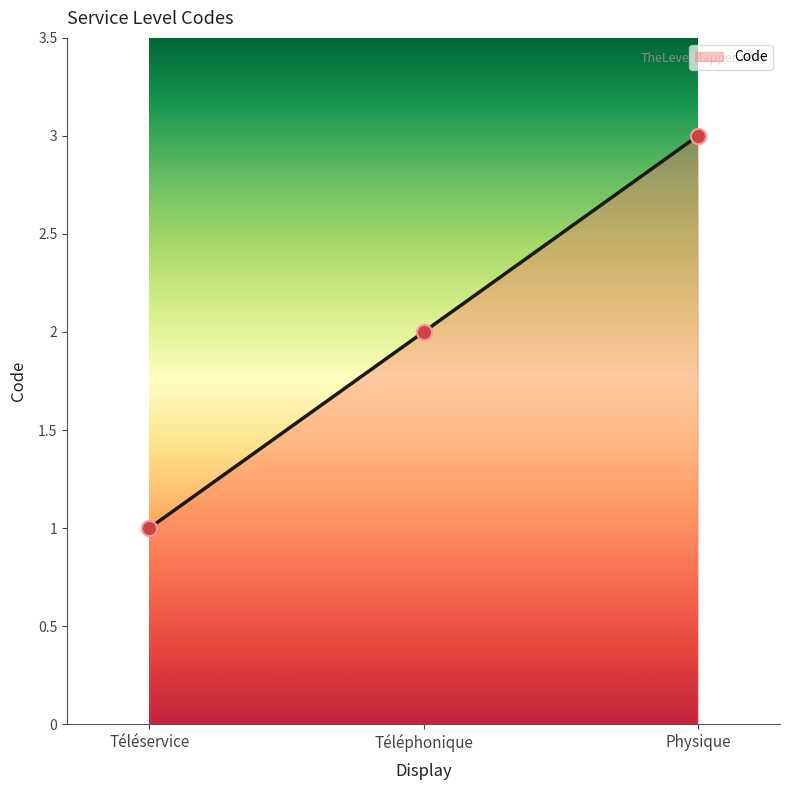

What is the ratio of the value at Téléphonique to the value at Physique?

0.7